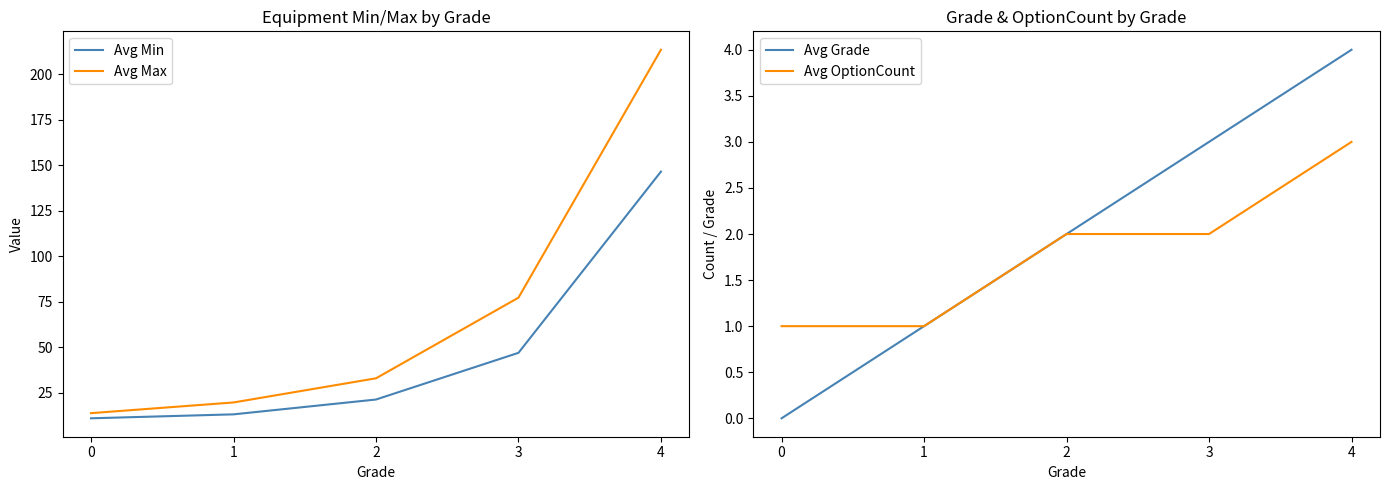

True or false: Avg Grade and Avg Max cross at least once.

False